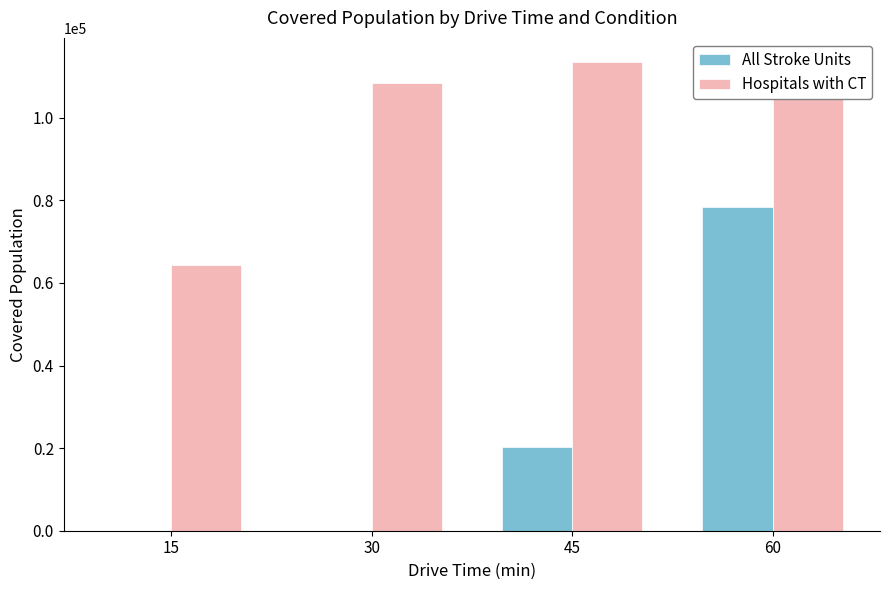

How many data points does each series have?

4